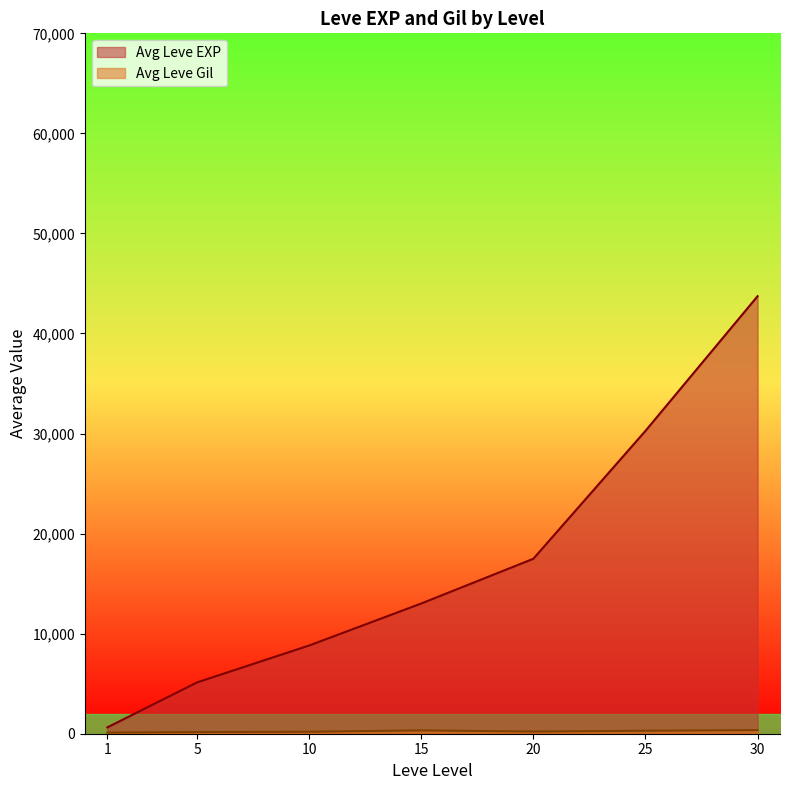

What is the label of the 25th point from the left?

25